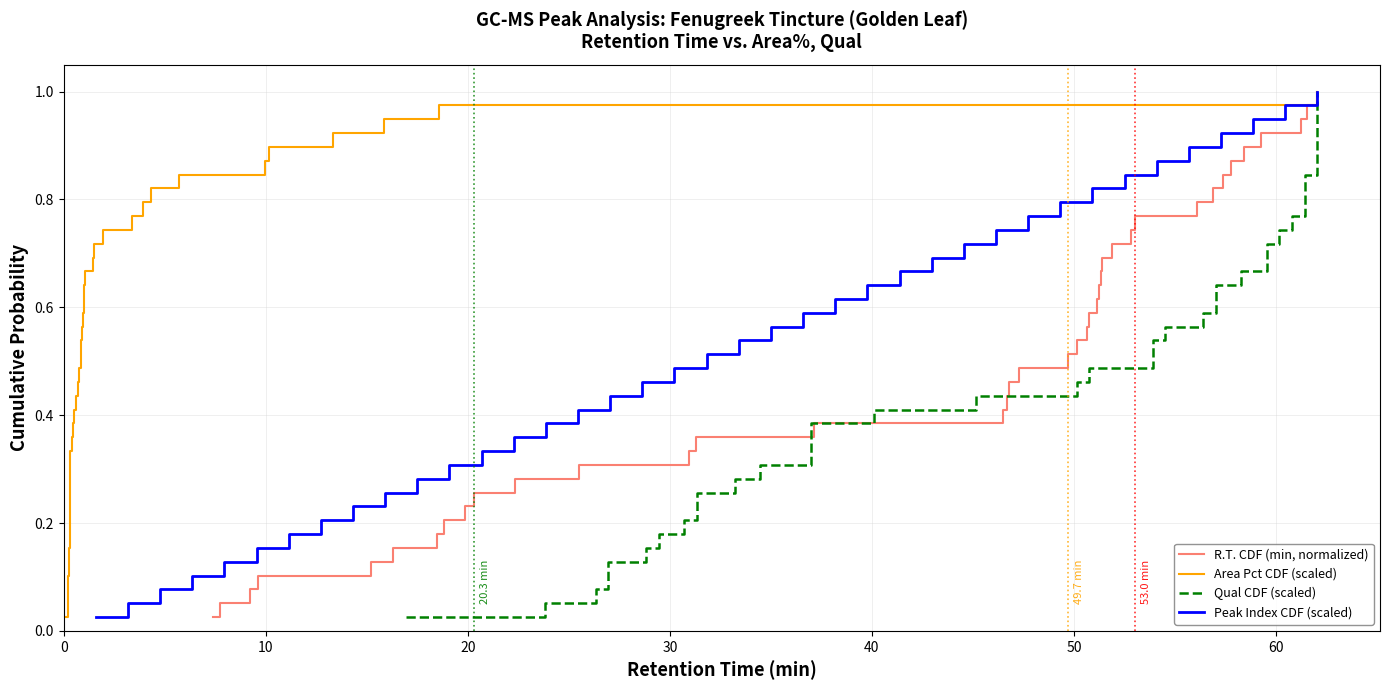

Reading left to right, extract all data points from this chart.

R.T. CDF (min, normalized): 0.0	0.1	0.1	0.1	0.1	0.2	0.2	0.2	0.2	0.3	0.3	0.3	0.3	0.4	0.4	0.4	0.4	0.5	0.5	0.5	0.5	0.6	0.6	0.6	0.6	0.7	0.7	0.7	0.7	0.8	0.8	0.8	0.8	0.9	0.9	0.9	0.9	1.0	1.0
Area Pct CDF (scaled): 0.0	0.1	0.1	0.1	0.1	0.2	0.2	0.2	0.2	0.3	0.3	0.3	0.3	0.4	0.4	0.4	0.4	0.5	0.5	0.5	0.5	0.6	0.6	0.6	0.6	0.7	0.7	0.7	0.7	0.8	0.8	0.8	0.8	0.9	0.9	0.9	0.9	1.0	1.0
Qual CDF (scaled): 0.0	0.1	0.1	0.1	0.1	0.2	0.2	0.2	0.2	0.3	0.3	0.3	0.3	0.4	0.4	0.4	0.4	0.5	0.5	0.5	0.5	0.6	0.6	0.6	0.6	0.7	0.7	0.7	0.7	0.8	0.8	0.8	0.8	0.9	0.9	0.9	0.9	1.0	1.0
Peak Index CDF (scaled): 0.0	0.1	0.1	0.1	0.1	0.2	0.2	0.2	0.2	0.3	0.3	0.3	0.3	0.4	0.4	0.4	0.4	0.5	0.5	0.5	0.5	0.6	0.6	0.6	0.6	0.7	0.7	0.7	0.7	0.8	0.8	0.8	0.8	0.9	0.9	0.9	0.9	1.0	1.0